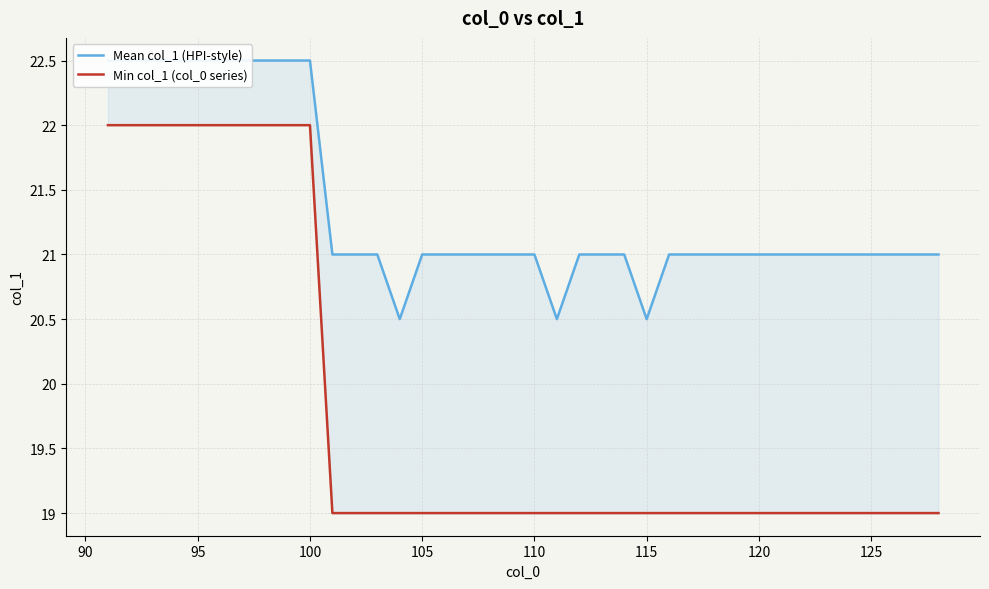

List the series in order of their overall mean, highest first.

Mean col_1 (HPI-style), Min col_1 (col_0 series)